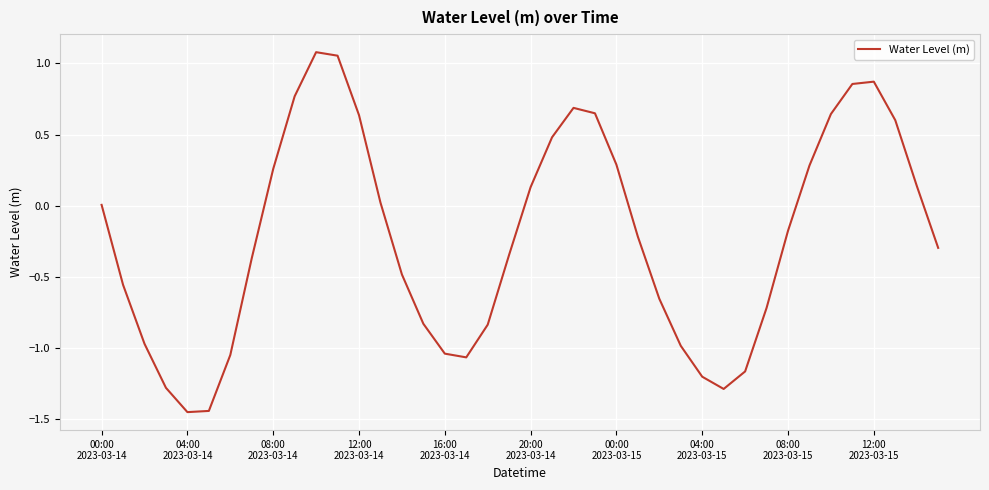

Is this an area chart (filled region under the line)?

No